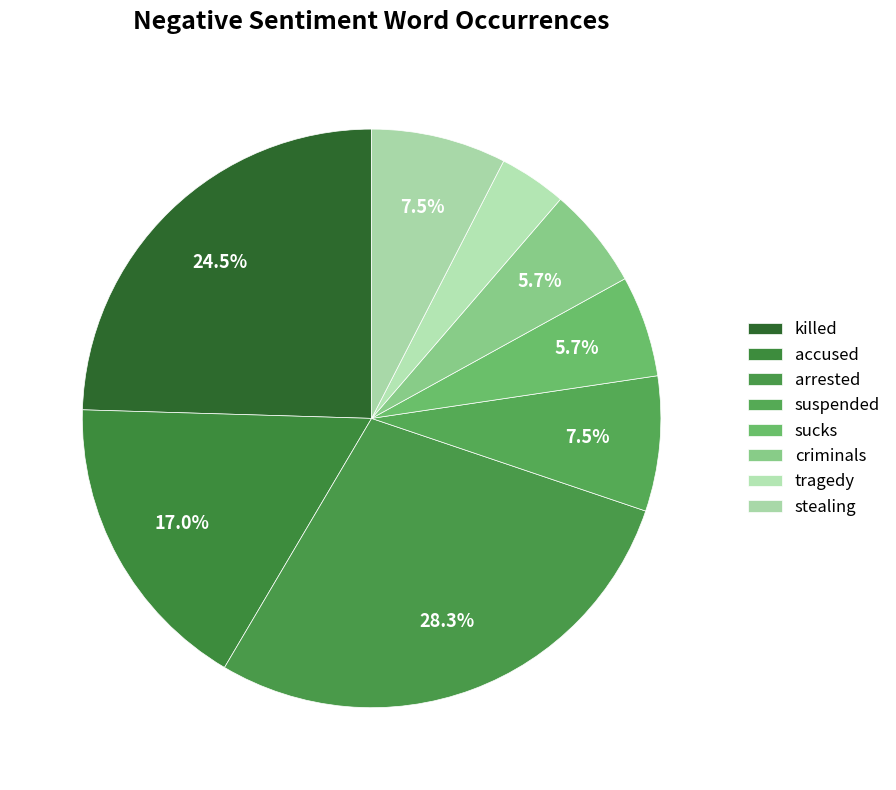

The tragedy slice represents 4% of the pie. True or false?

True